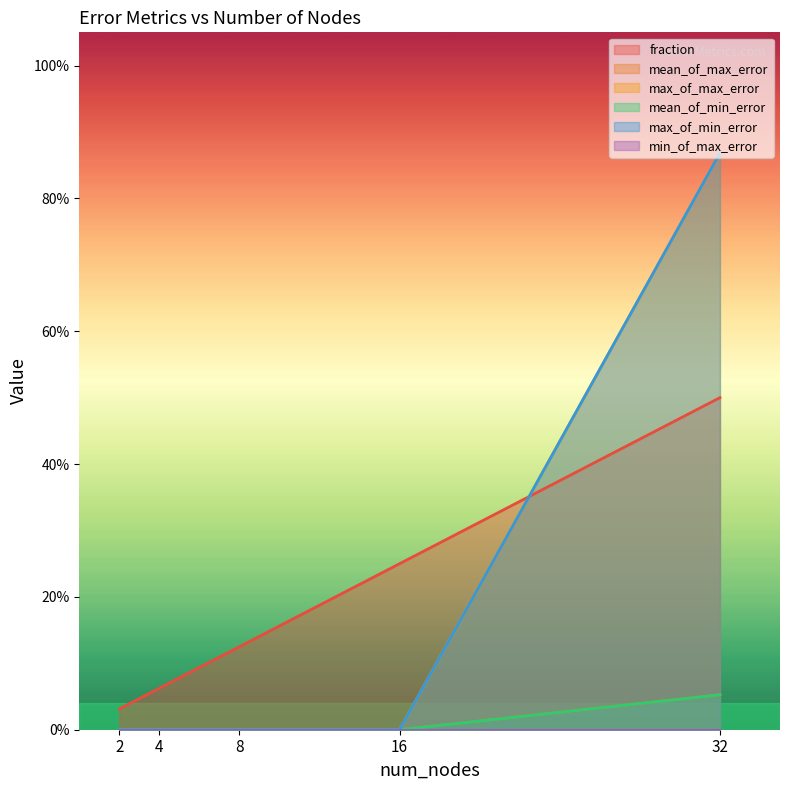

Rank the categories by max_of_min_error value from lowest to highest.

2, 4, 8, 16, 32